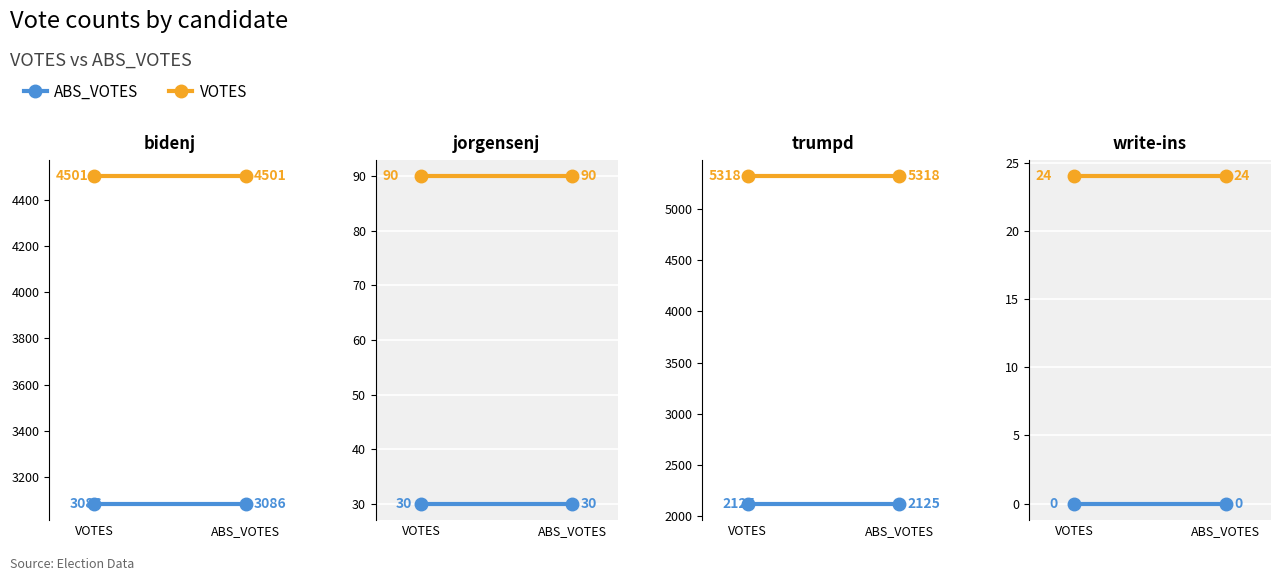

What value does the VOTES series have at ABS_VOTES?

24